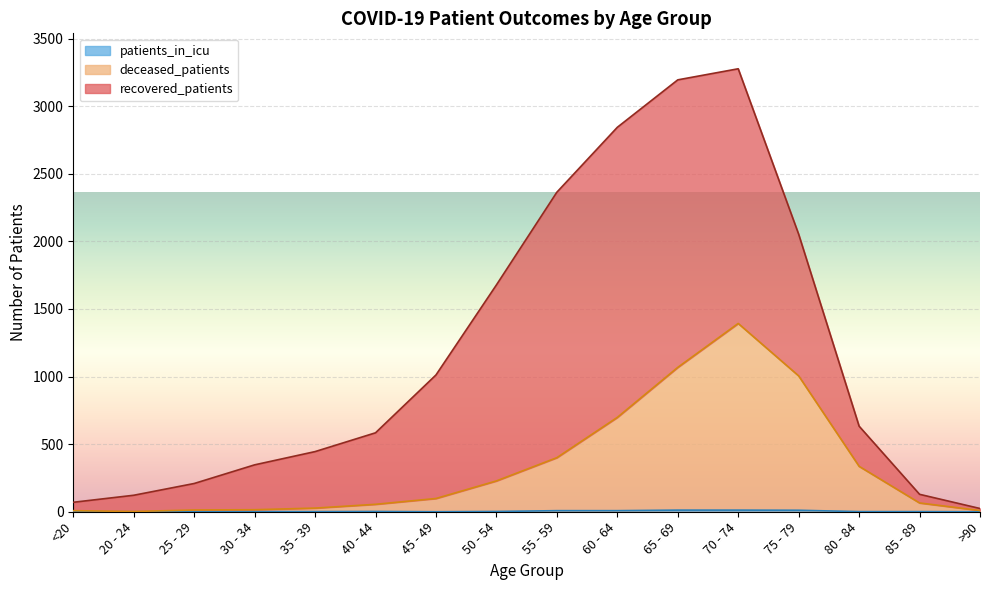

True or false: deceased_patients and patients_in_icu cross at least once.

False